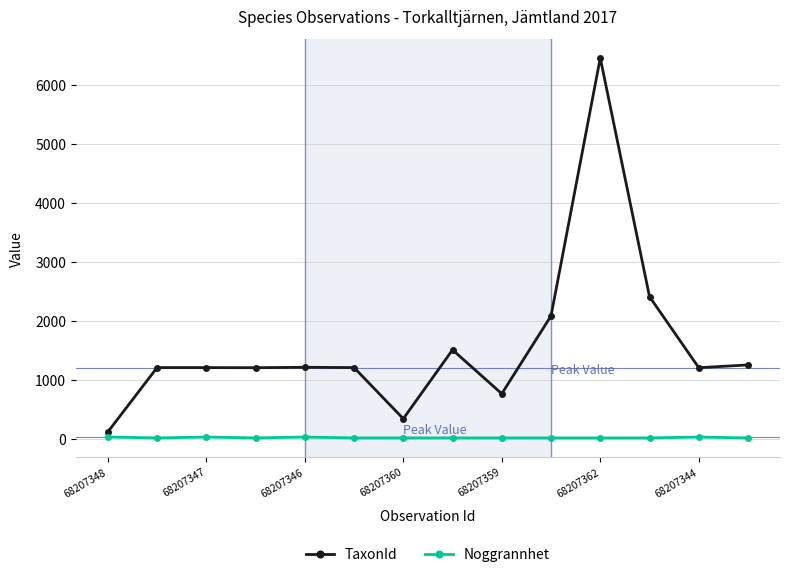

What are all the series names shown in the legend?

TaxonId, Noggrannhet